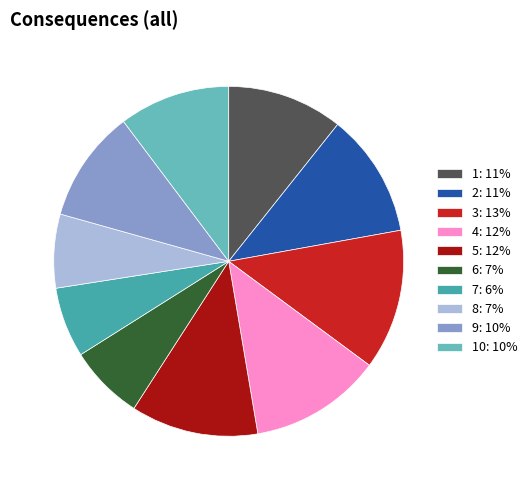

Do 6: 7% and 1: 11% together represent more than half of the pie?

No